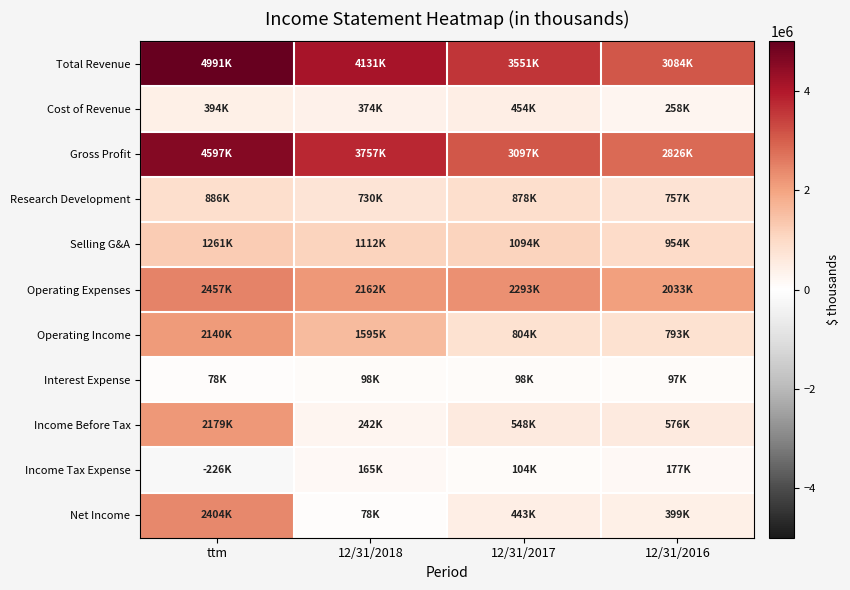

Which series has the largest total across all categories?

Total Revenue